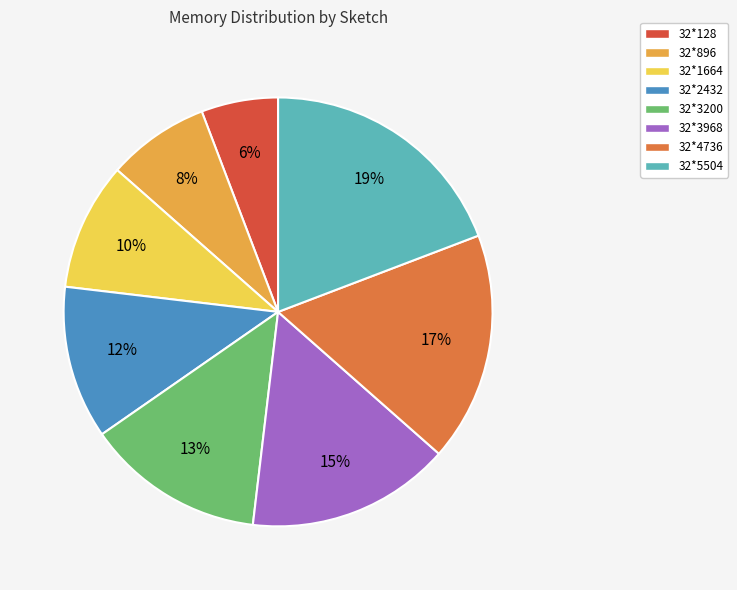

Which slice is the smallest?

32*128